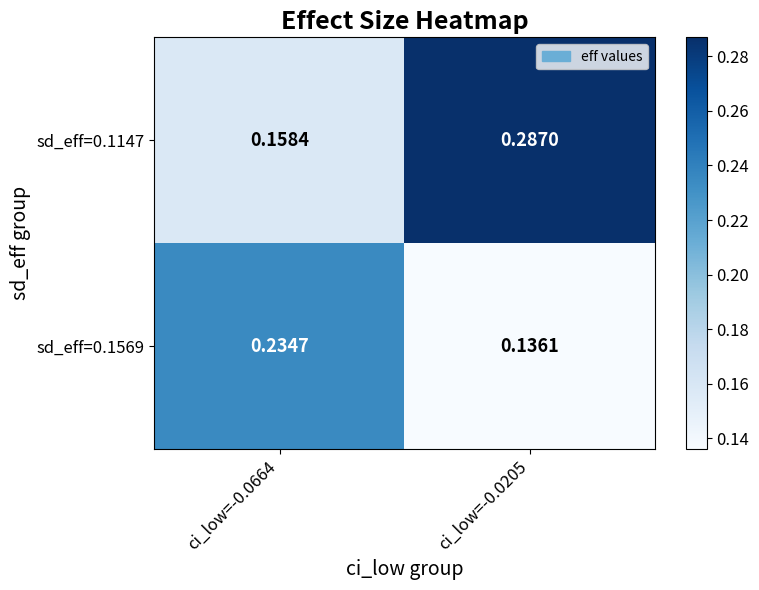

Is the value of sd_eff=0.1569 at ci_low=-0.0205 greater than the value of sd_eff=0.1147 at ci_low=-0.0664?

No